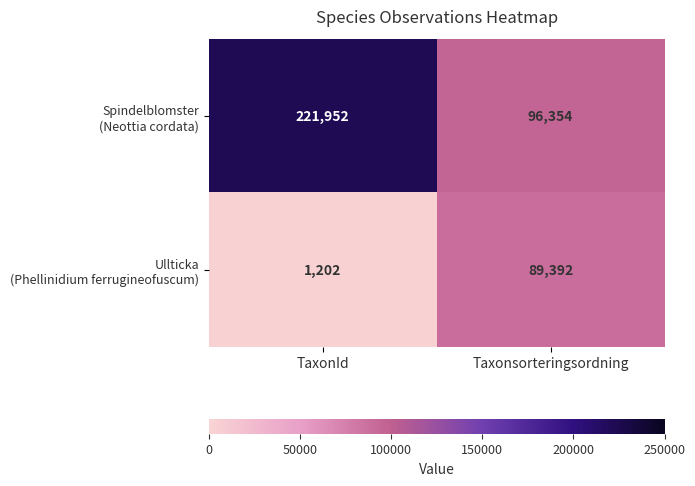

At which category does the chart reach its minimum across all series?

TaxonId